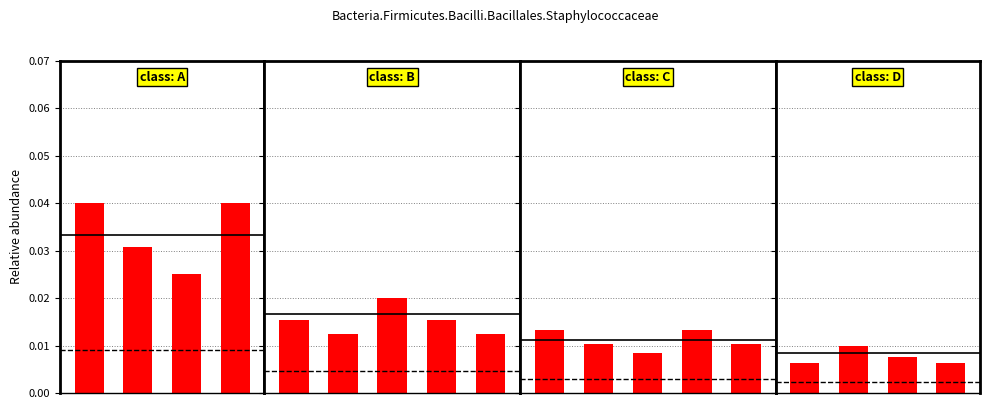

Count the number of data series in this chart.

1